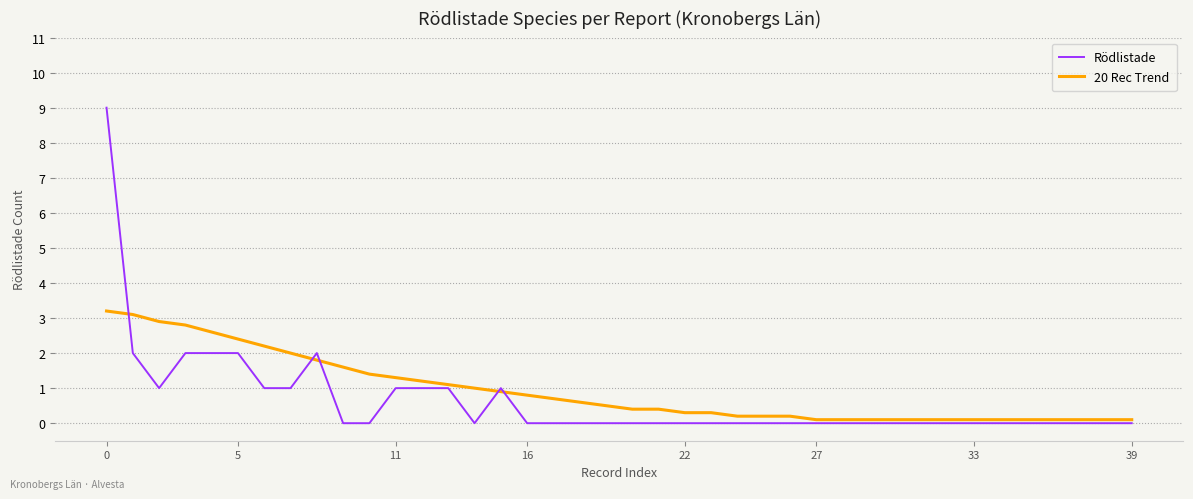

List the series in order of their peak value, lowest first.

20 Rec Trend, Rödlistade